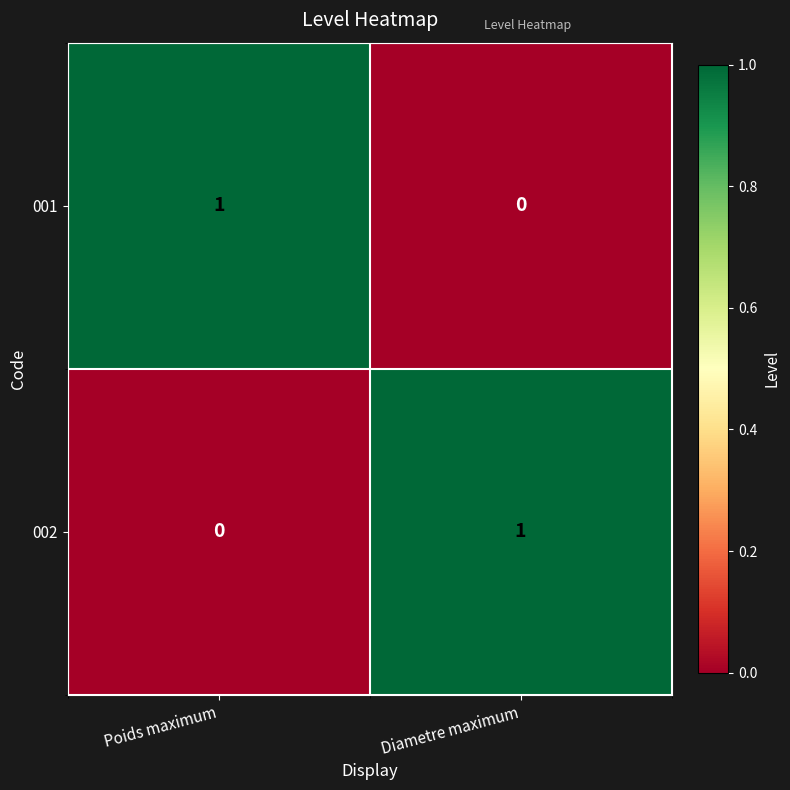

Is the value of 002 at Diametre maximum greater than the value of 001 at Diametre maximum?

Yes